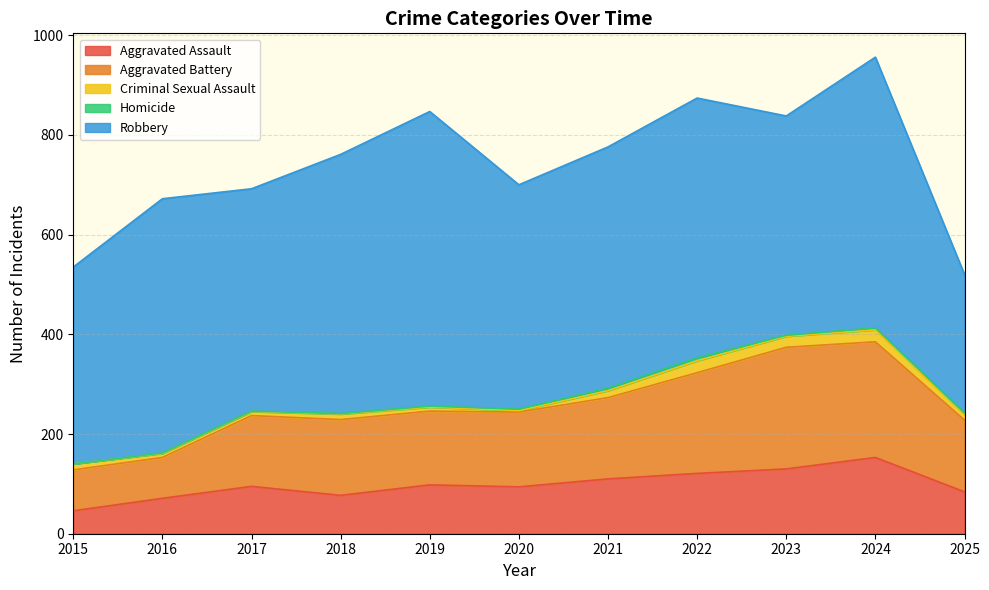

What is the value of the Criminal Sexual Assault point at the 5th from the left?

8